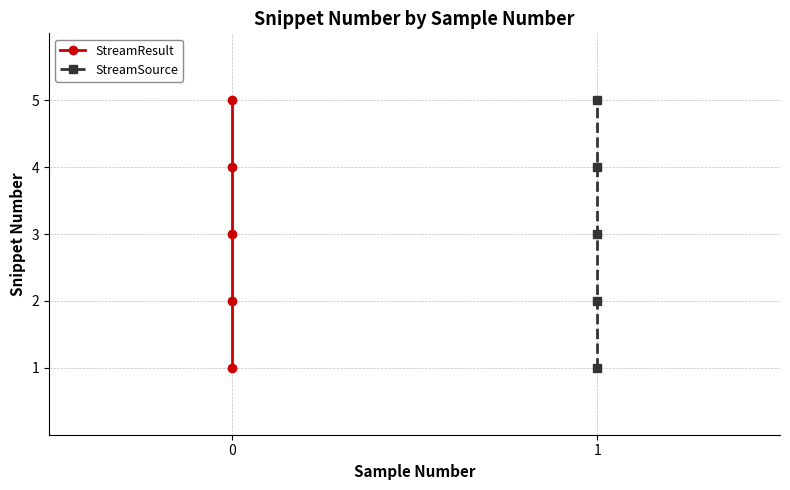

Does the chart have visible grid lines?

Yes